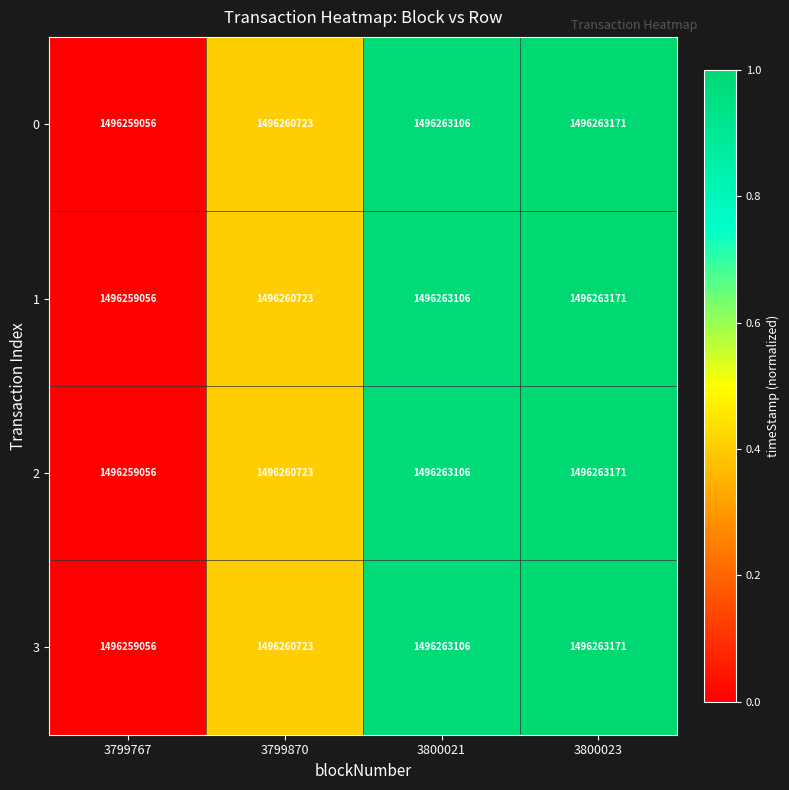

Read the 2 value at 3799767.

1496259056